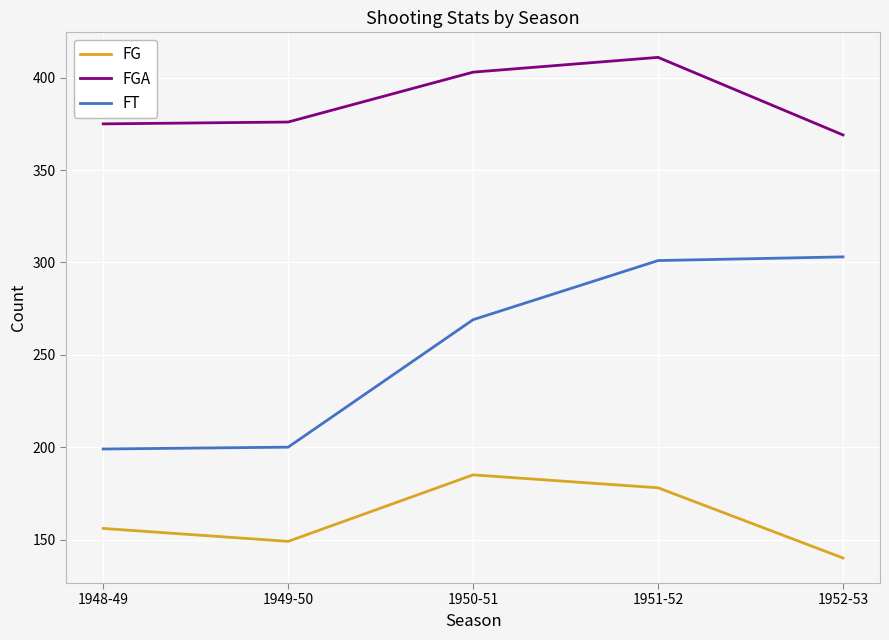

True or false: FT has more than 1 interior local peaks.

False